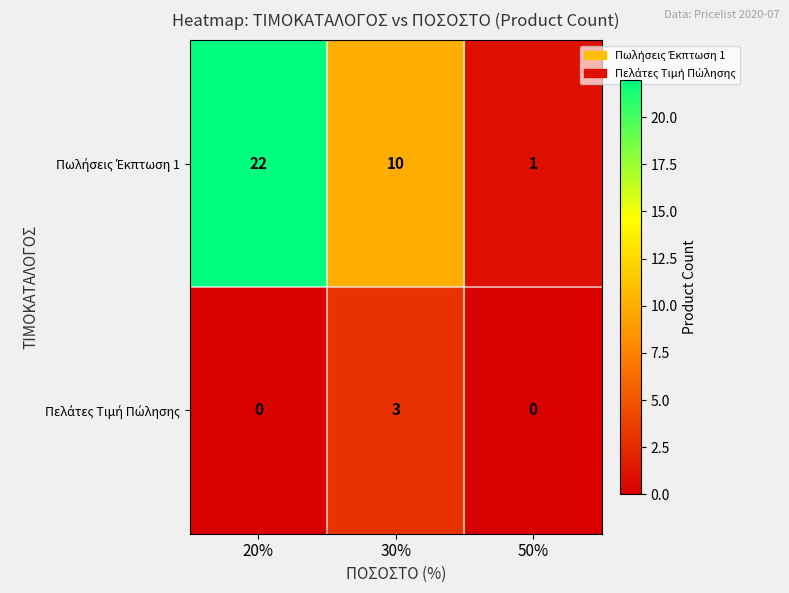

At which category is the sum across all series the highest?

20%